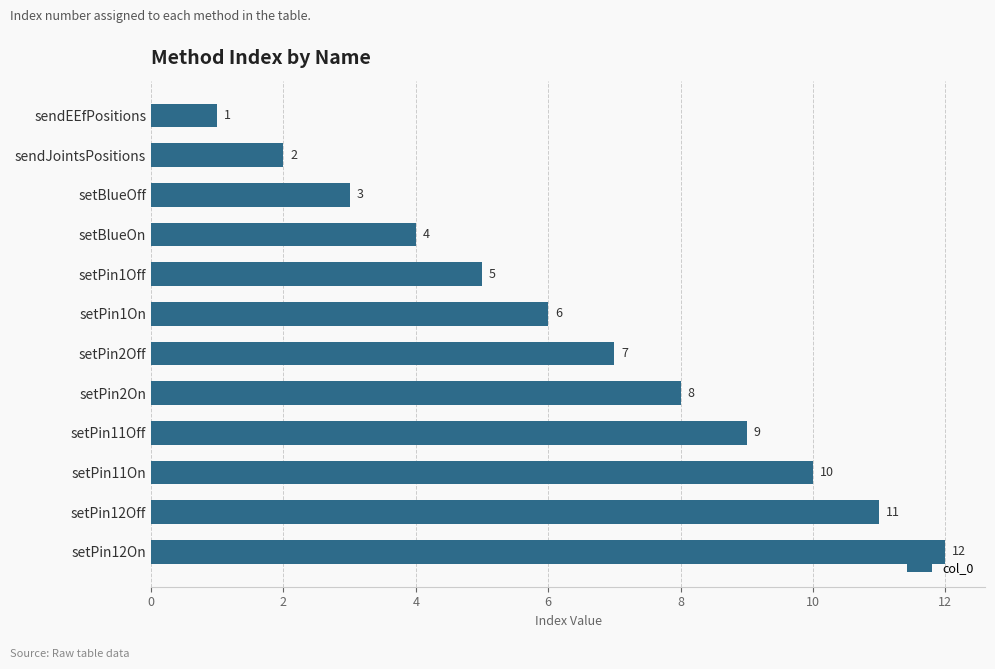

The value at setPin11Off is 4. True or false?

False